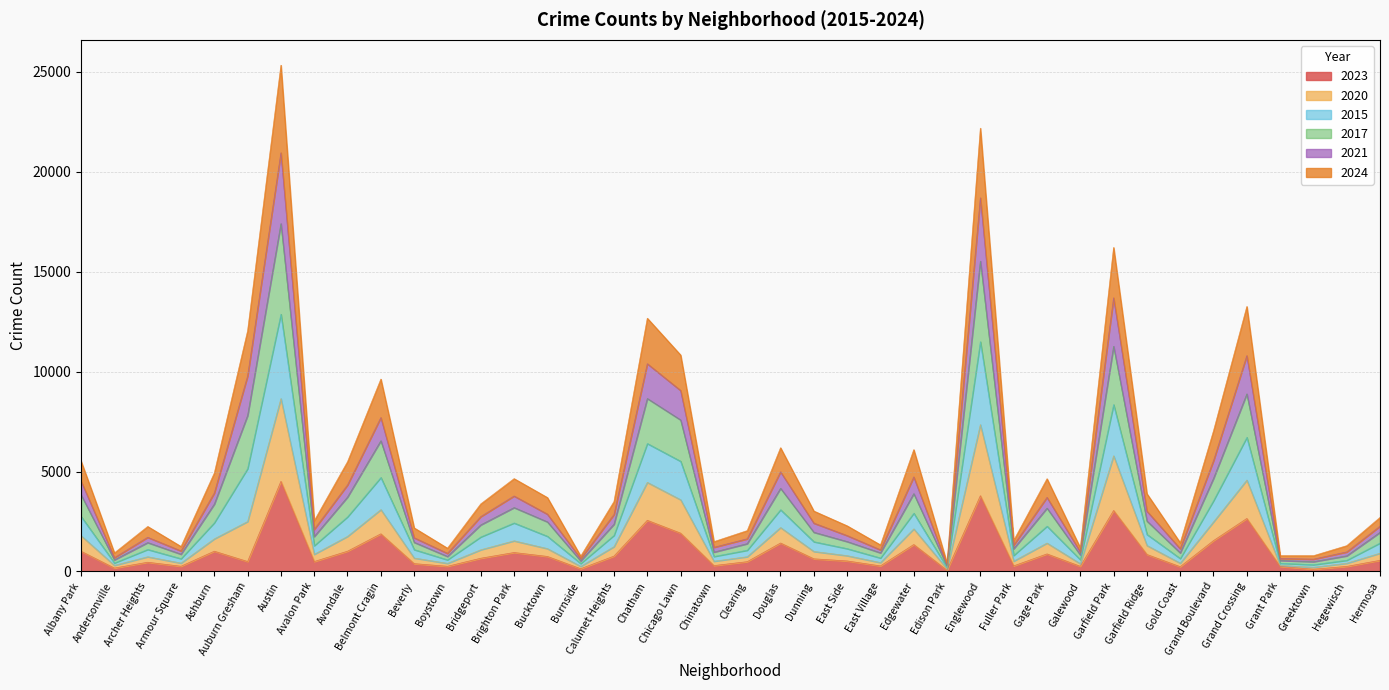

Rank the categories by 2020 value from lowest to highest.

Edison Park, Greektown, Burnside, Grant Park, Andersonville, Boystown, Hegewisch, Galewood, Armour Square, East Village, Gold Coast, Chinatown, Fuller Park, Clearing, Beverly, Archer Heights, East Side, Avalon Park, Hermosa, Dunning, Bridgeport, Calumet Heights, Bucktown, Garfield Ridge, Gage Park, Brighton Park, Ashburn, Avondale, Albany Park, Edgewater, Douglas, Grand Boulevard, Belmont Cragin, Chicago Lawn, Auburn Gresham, Chatham, Grand Crossing, Garfield Park, Englewood, Austin